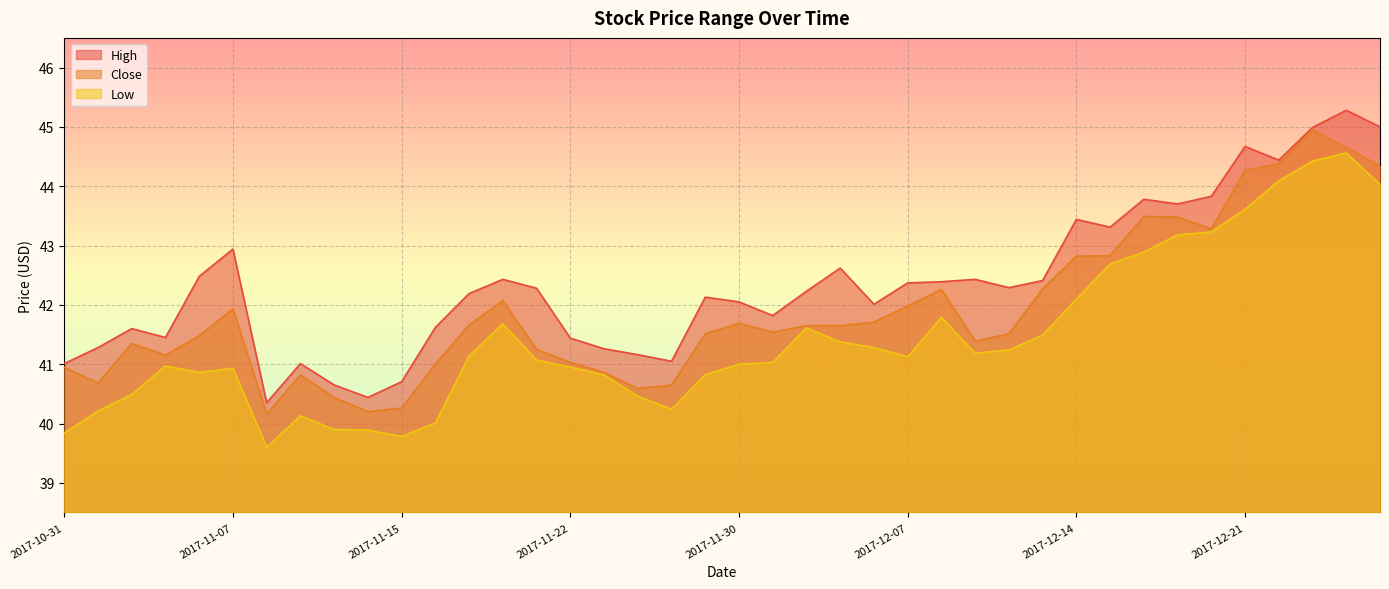

What is the average value of the Close series?

41.9